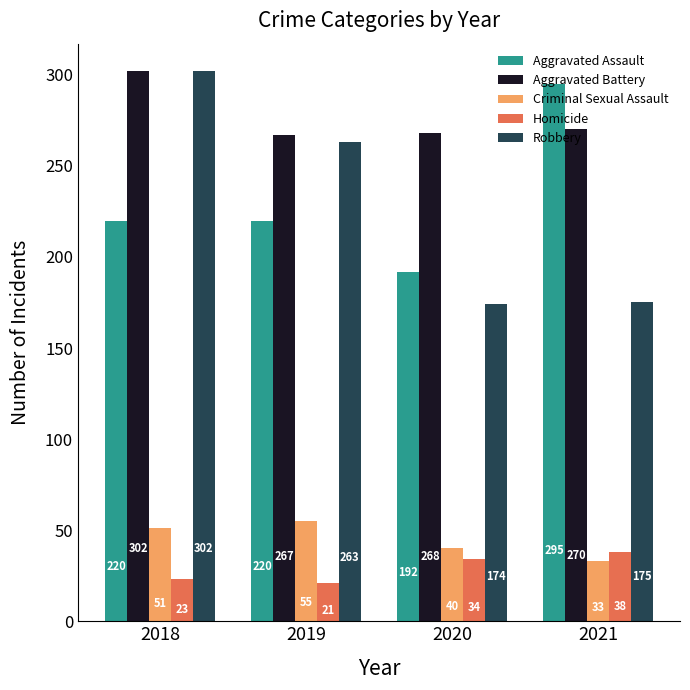

What is the average value of the Aggravated Battery series?

277